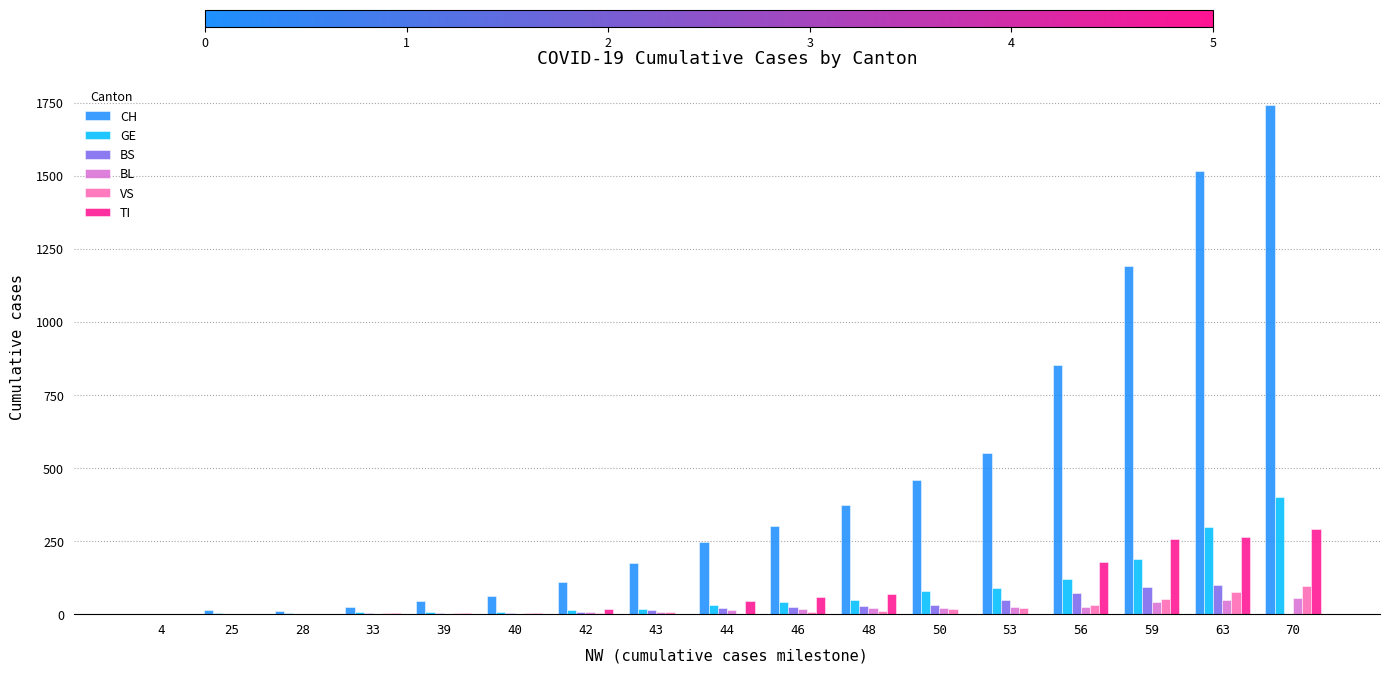

What is the average value of the CH series?

452